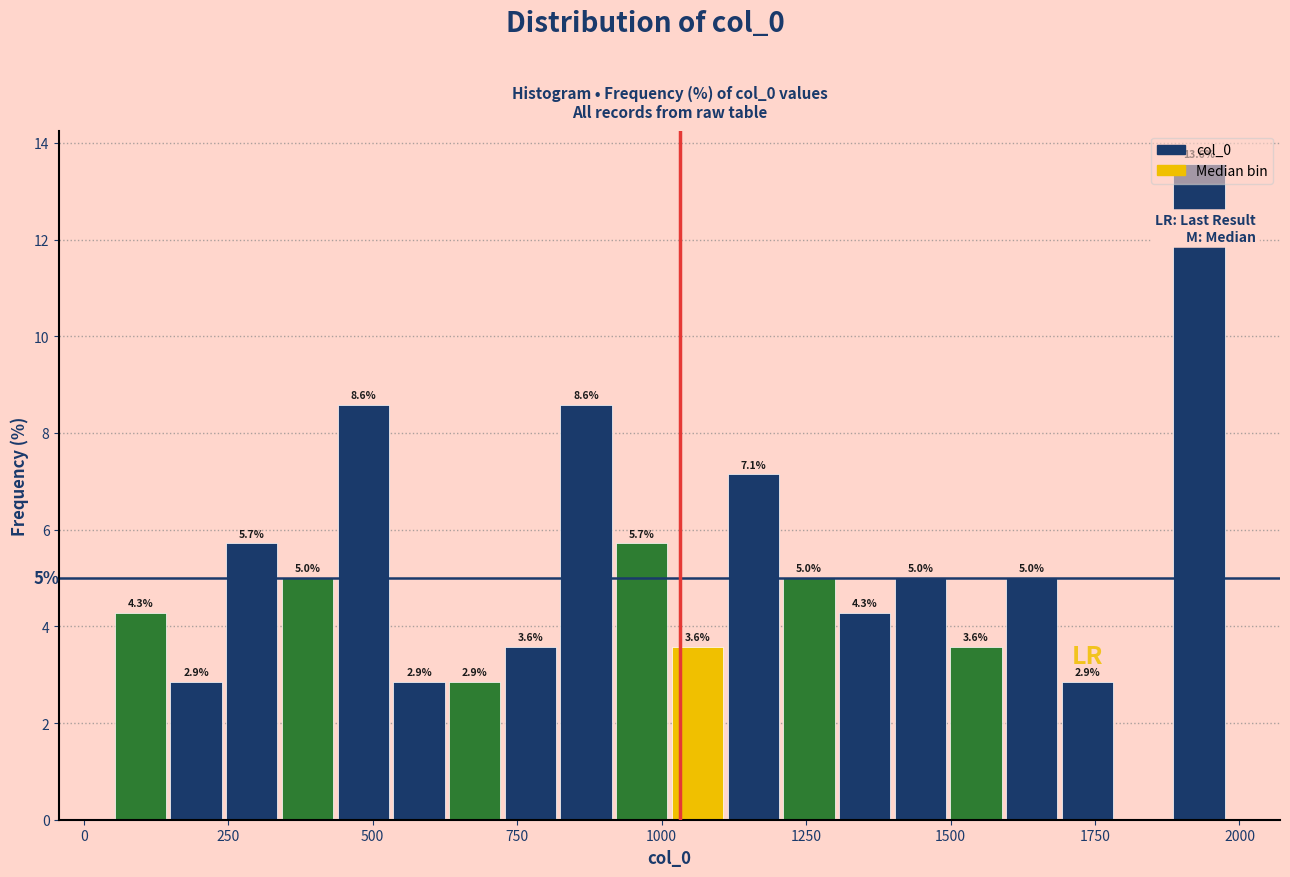

Read against the x-axis, roughly where is the centre of the tallest bar?

1950